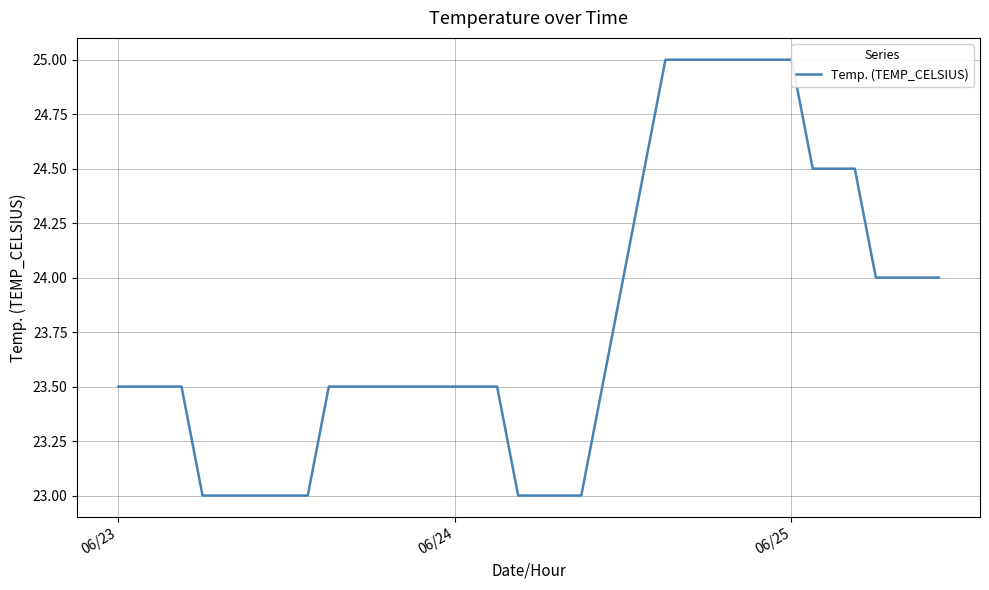

What is the difference between the second highest and second lowest values?

2.0